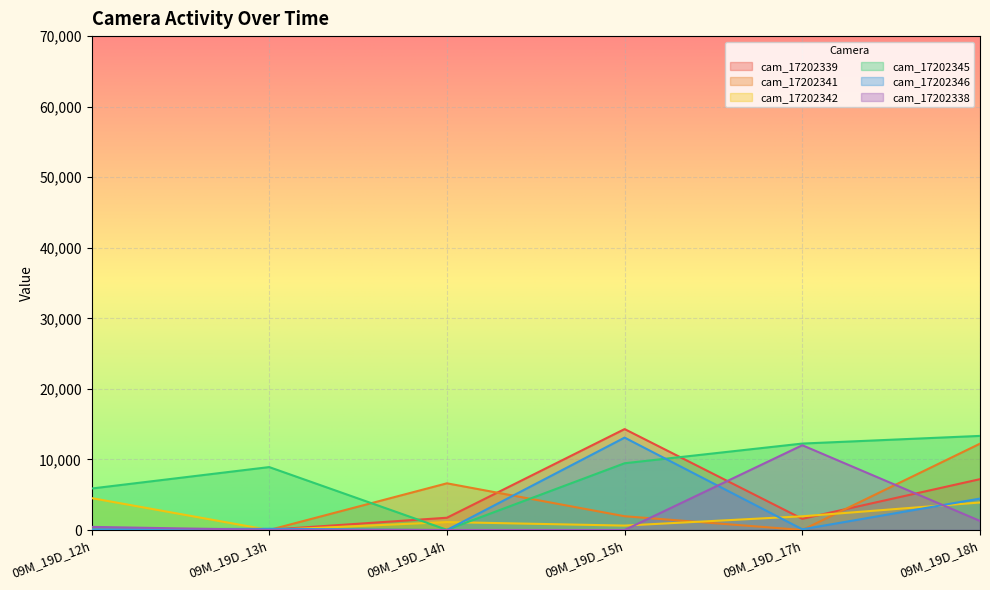

What is the value of the cam_17202342 point at the 5th from the left?

1945